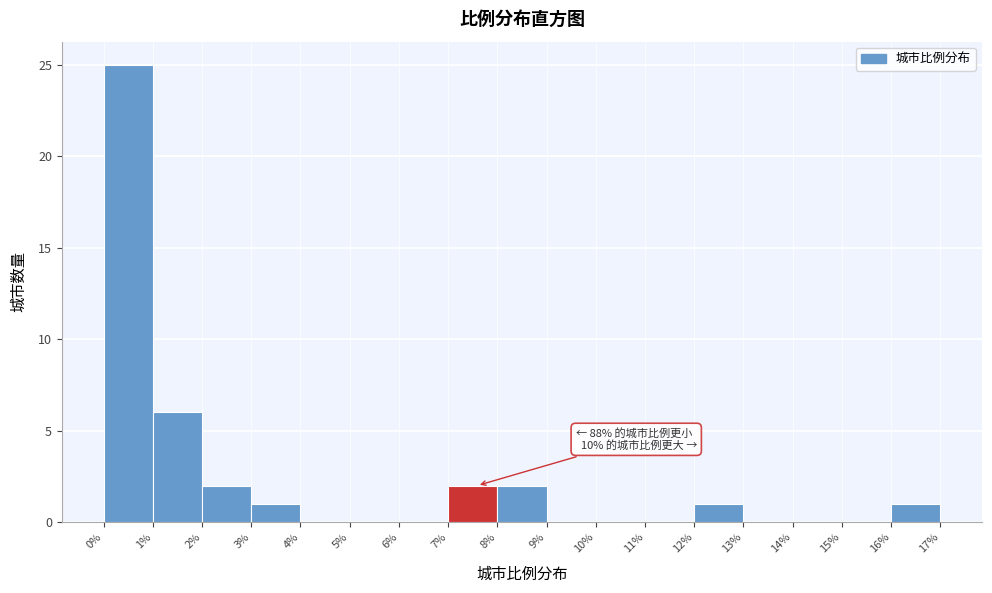

Over which range of the x-axis is the bar tallest?

0% to 1%